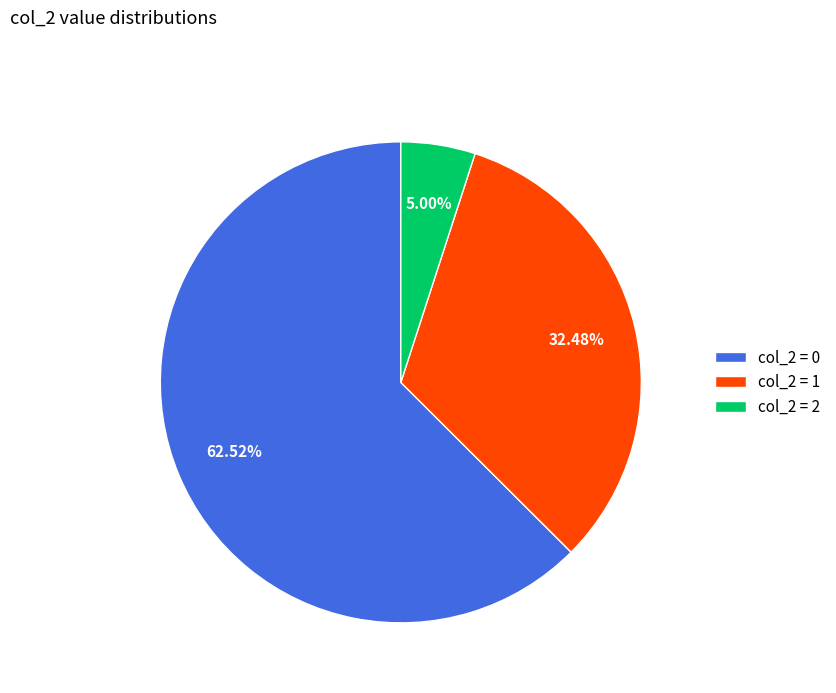

How many segments does this pie chart have?

3